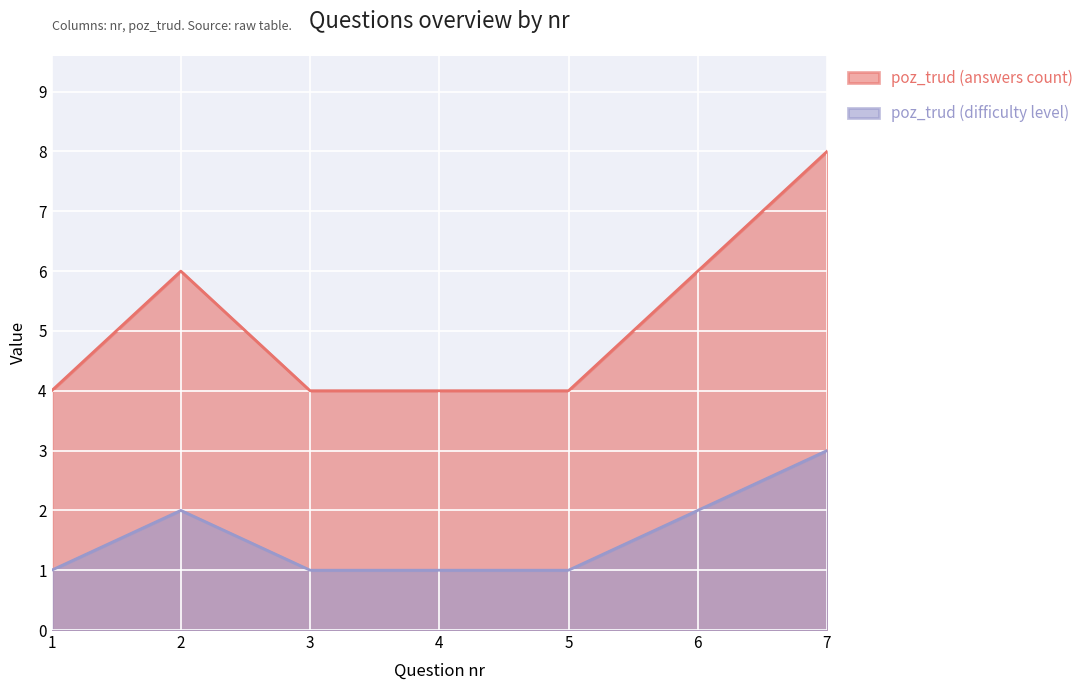

Is it true that poz_trud (answers count) equals 6 at 6?

True